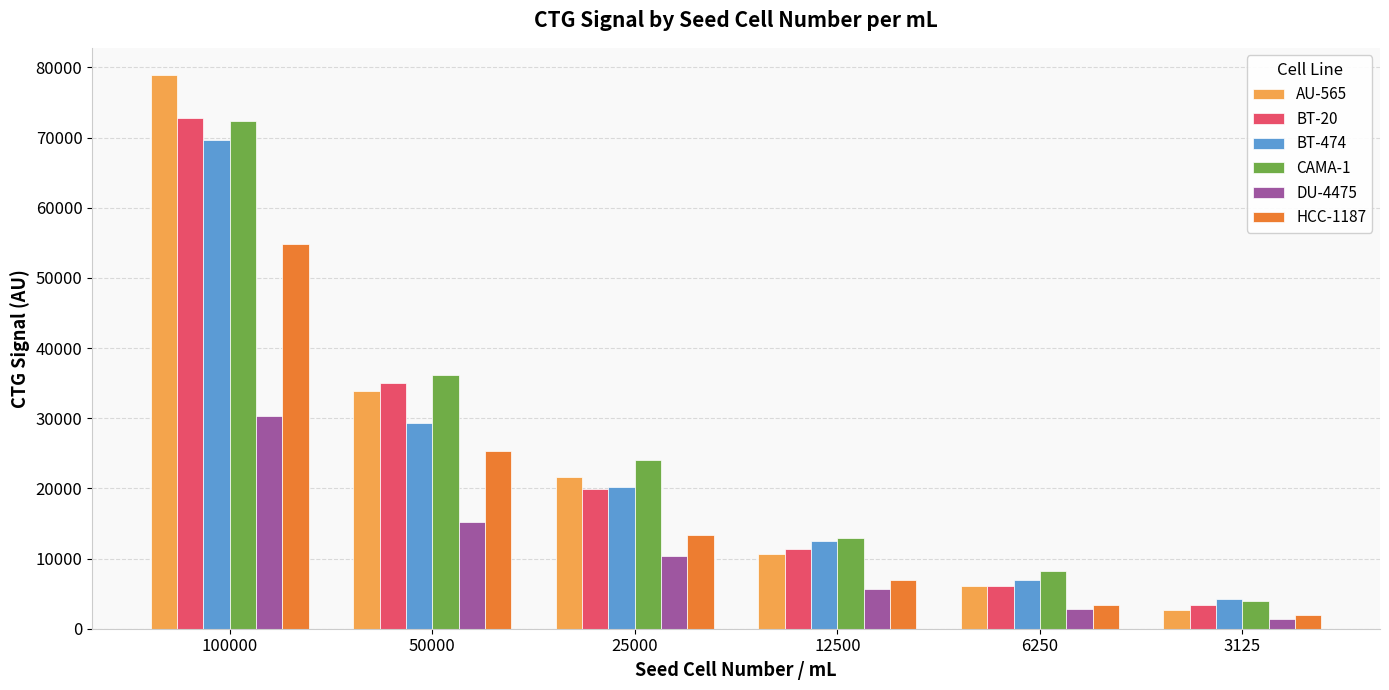

At which label does DU-4475 reach its peak?

100000